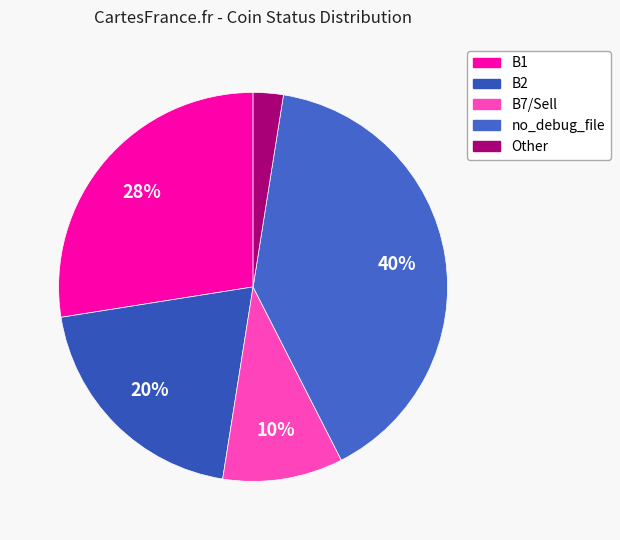

To the nearest percent, what portion does B7 represent?

10%